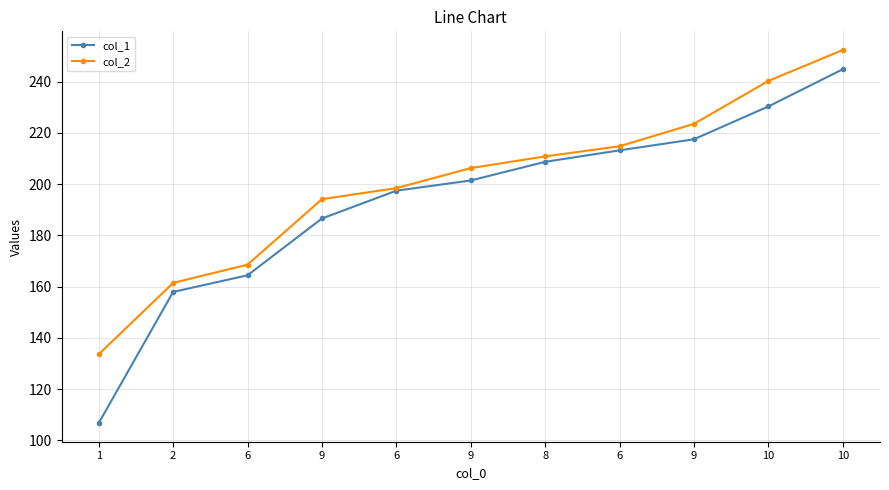

What is the difference between the highest and lowest values at 10?

9.9